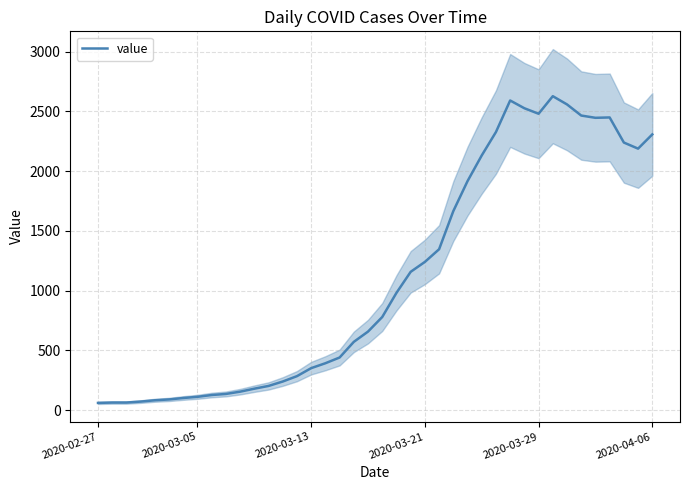

Is it true that the value at 33 is 4042?

False